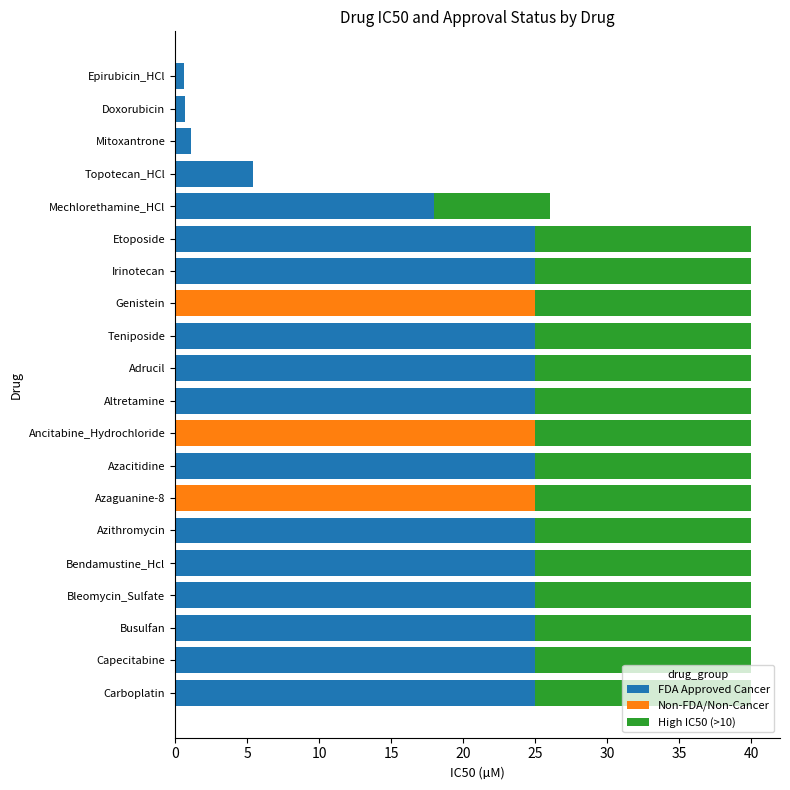

What is the approximate value of FDA Approved Cancer at Bendamustine_Hcl?

25.0